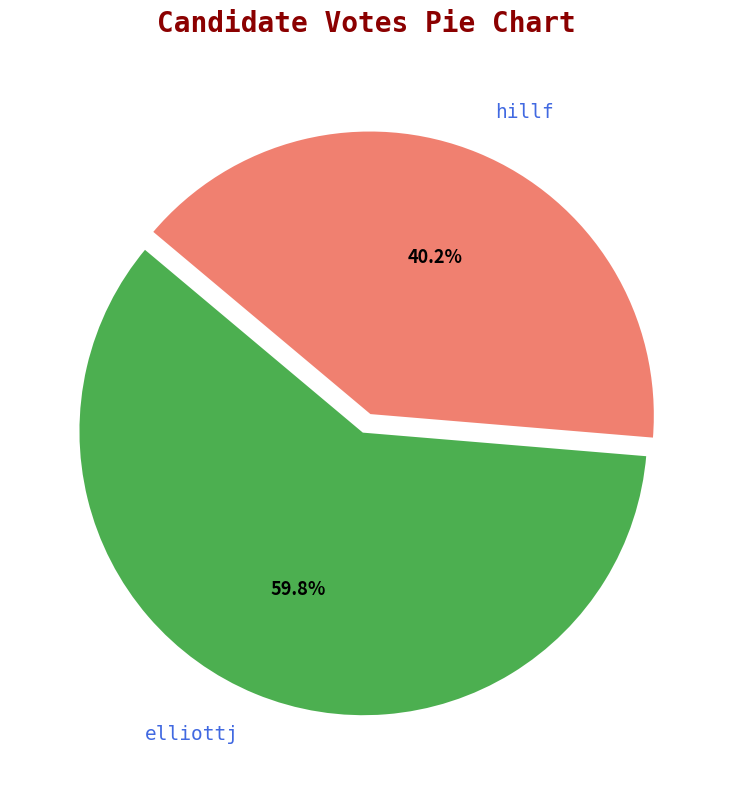

What is the largest slice in the pie chart?

elliottj